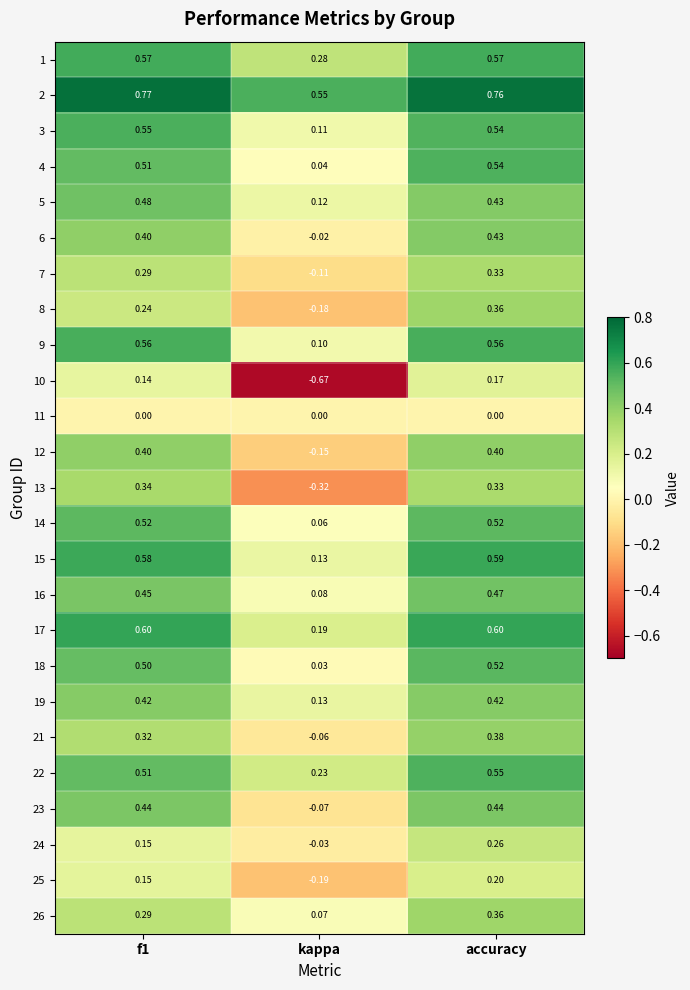

At which category is the sum across all series the highest?

accuracy